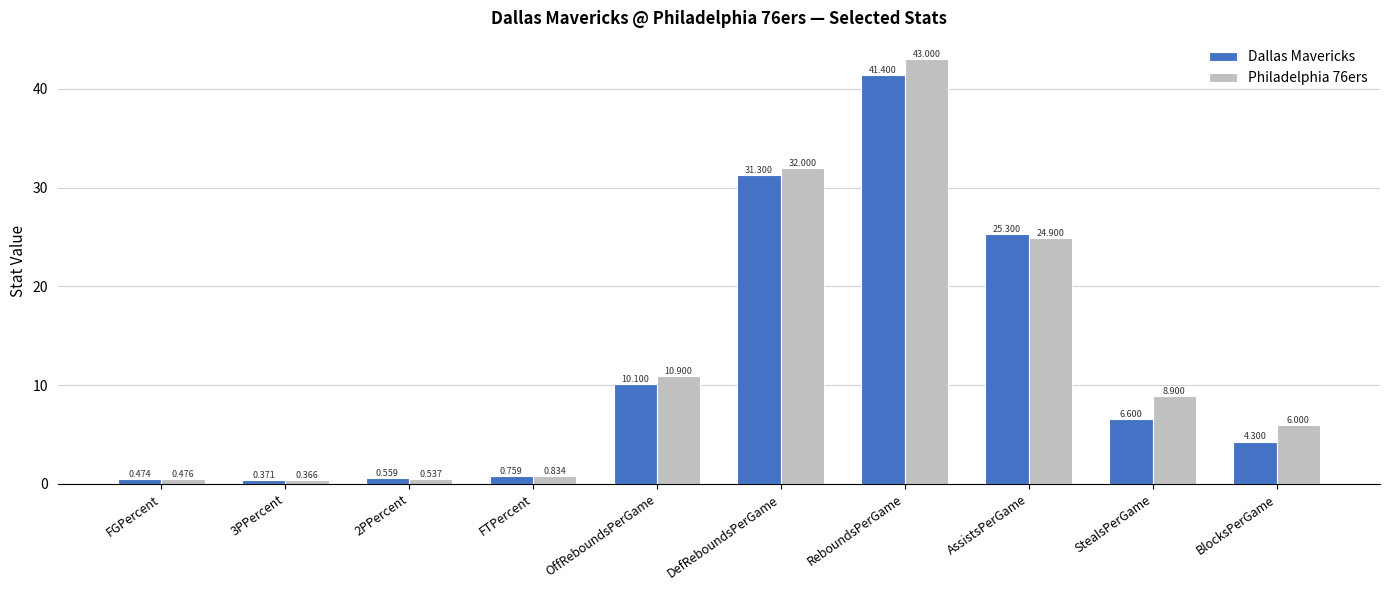

Which series changed the most between ReboundsPerGame and StealsPerGame?

Dallas Mavericks